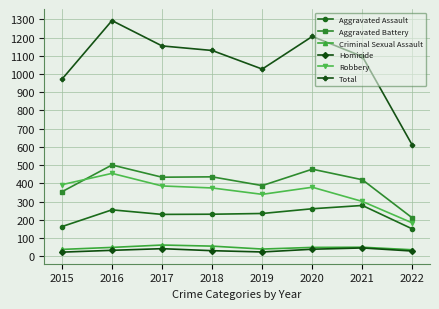

True or false: Total and Homicide cross at least once.

False